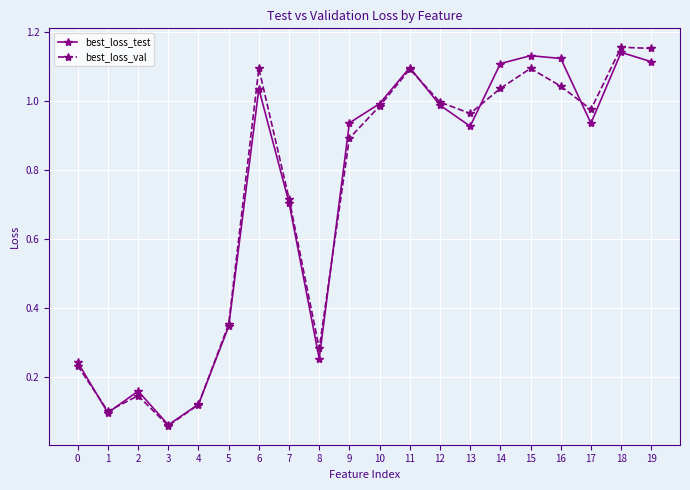

Which series changed the most between 3 and 9?

best_loss_test